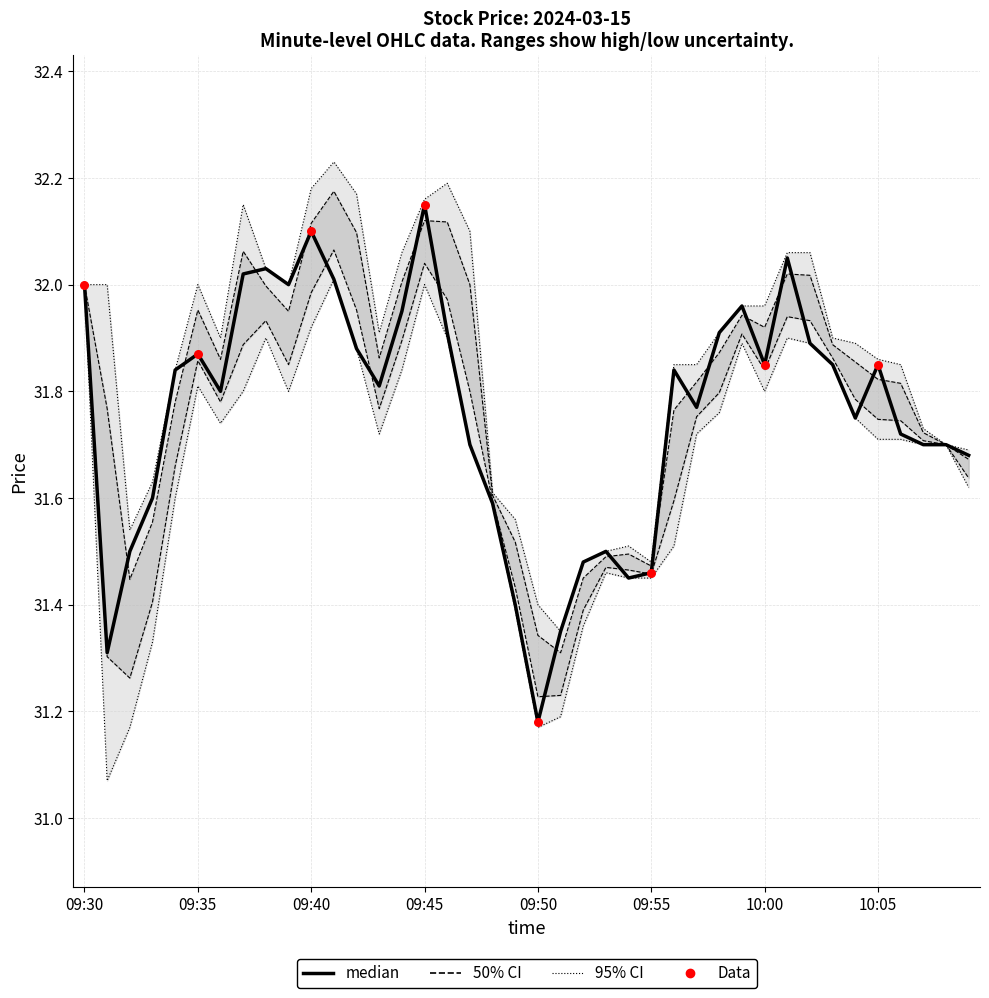

What is the total value across all series at 09:45?

96.3